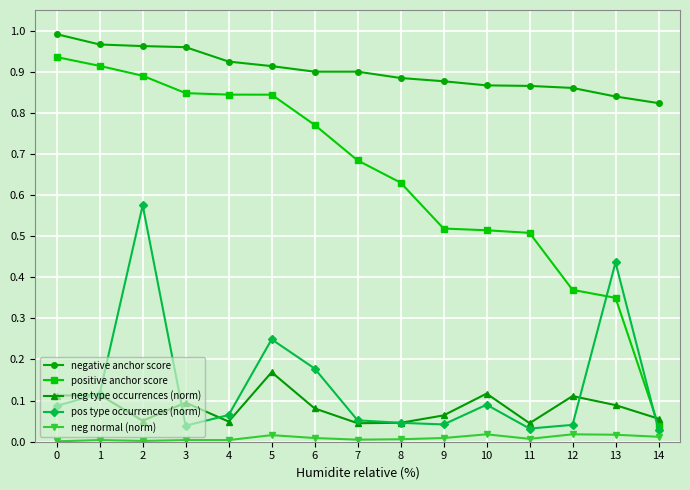

Which series has the largest total across all categories?

negative anchor score